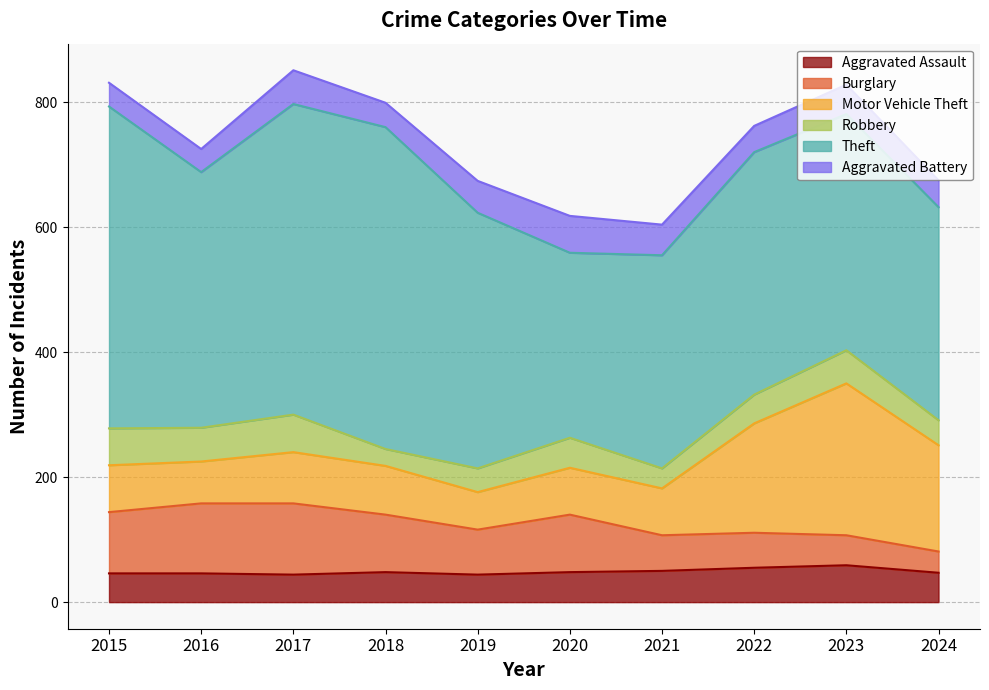

At which label does Aggravated Assault first exceed 48?

2021